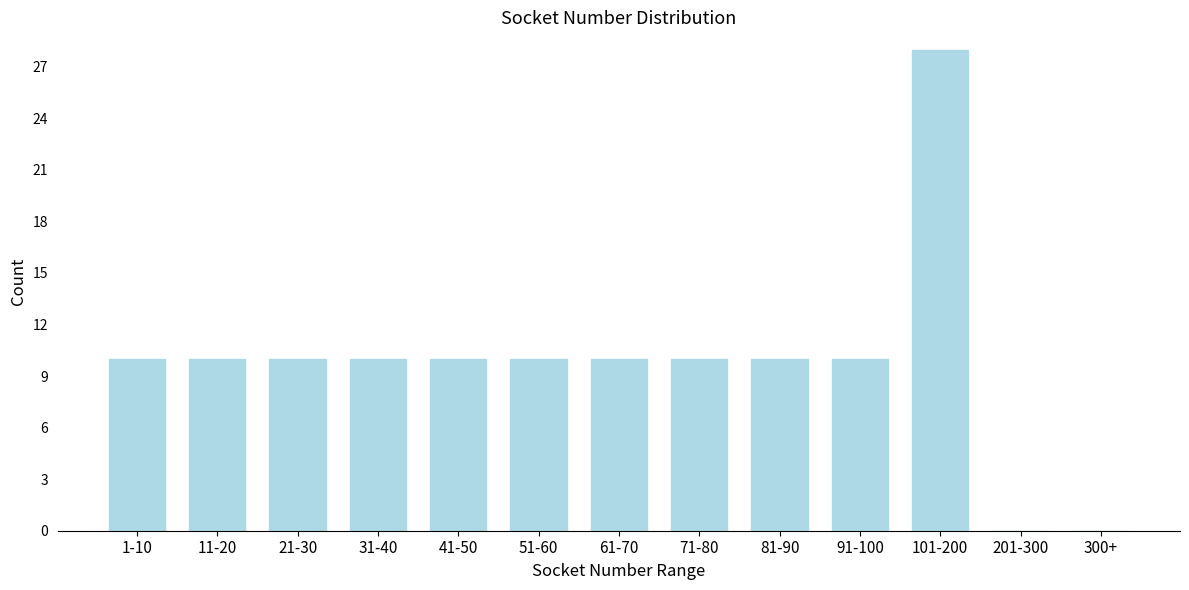

Reading right to left, transcribe all the data shown in this chart.

300+=0	201-300=0	101-200=28	91-100=10	81-90=10	71-80=10	61-70=10	51-60=10	41-50=10	31-40=10	21-30=10	11-20=10	1-10=10